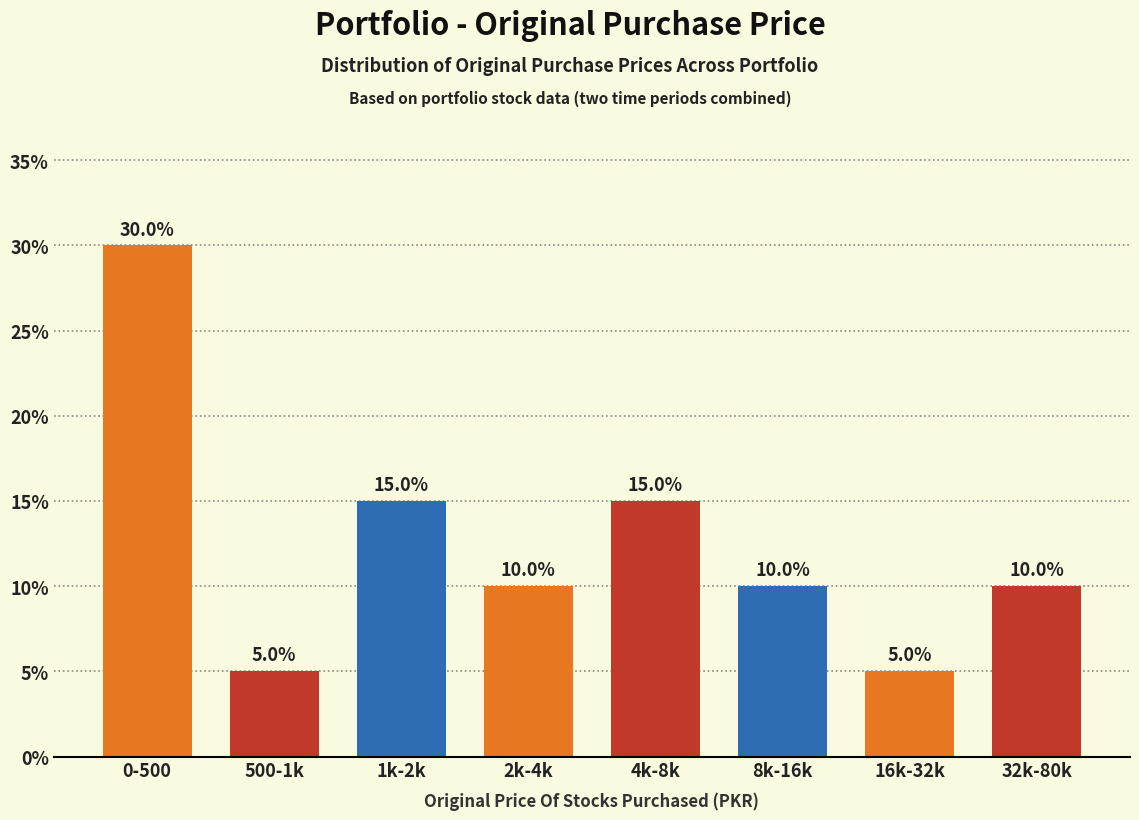

Reading left to right, transcribe all the data shown in this chart.

30	5	15	10	15	10	5	10